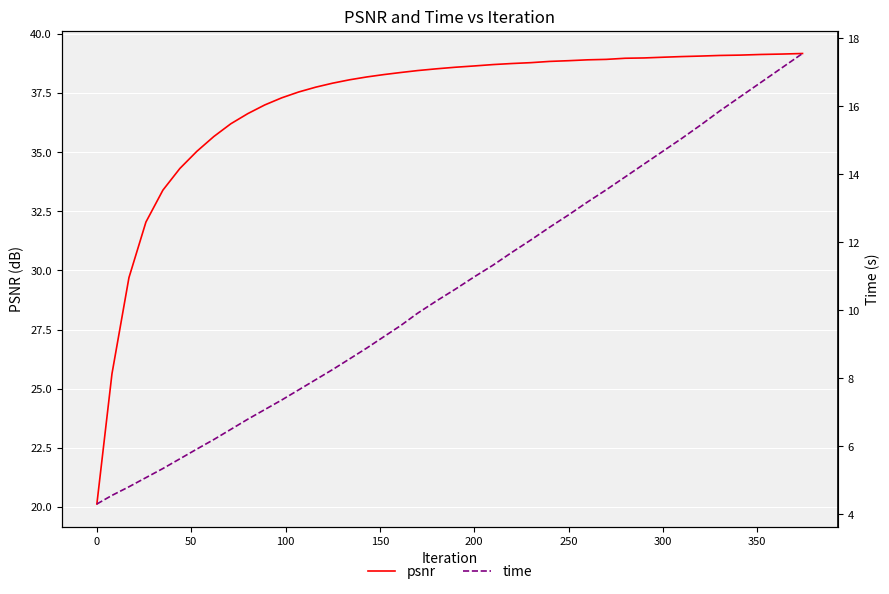

List the series in order of their overall mean, highest first.

psnr, time